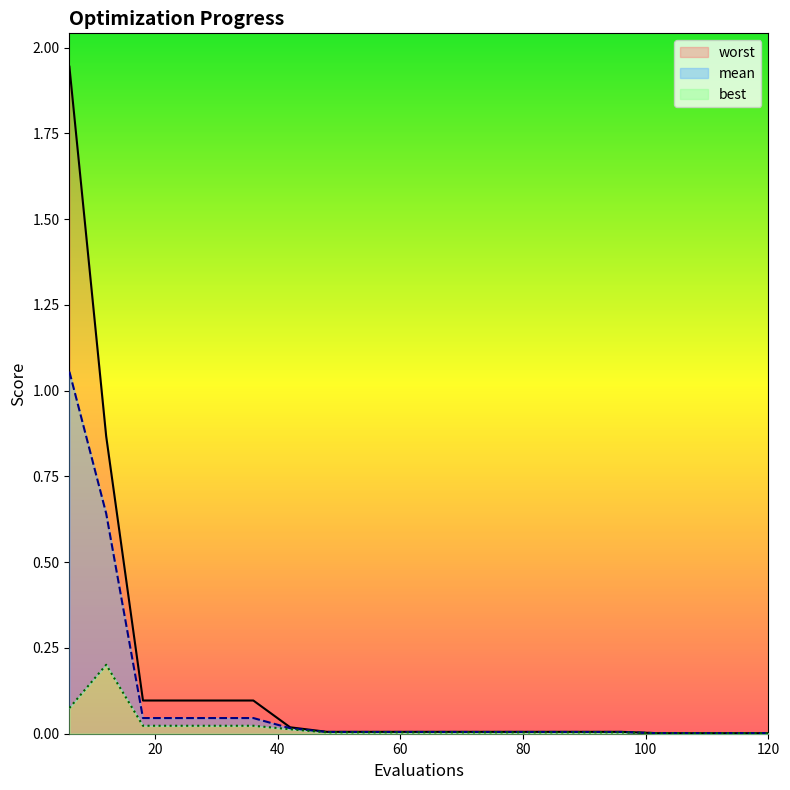

What is the sum of all best values?

0.4